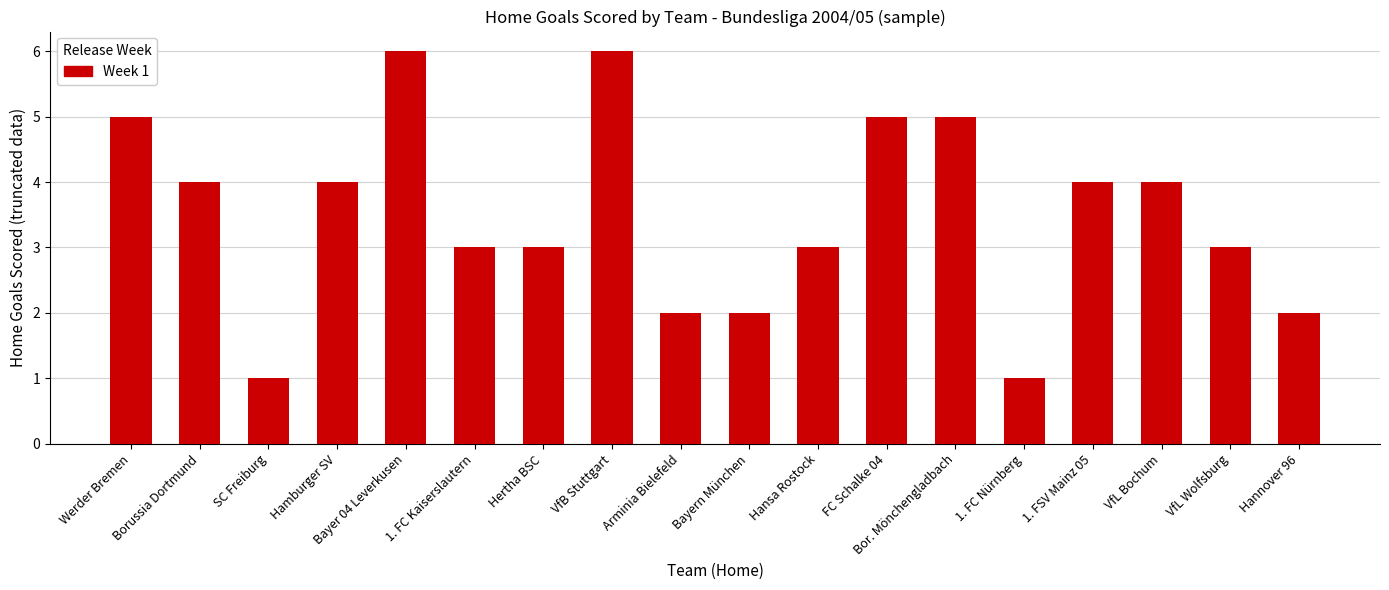

What is the greatest value displayed?

6